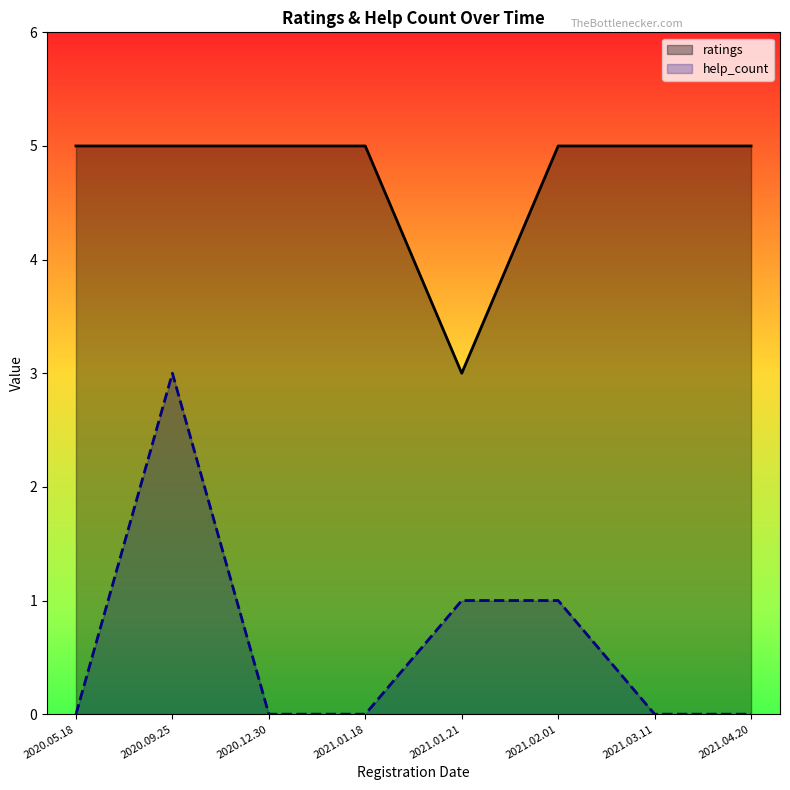

At 2020.09.25, list the series in order from largest to smallest.

ratings, help_count